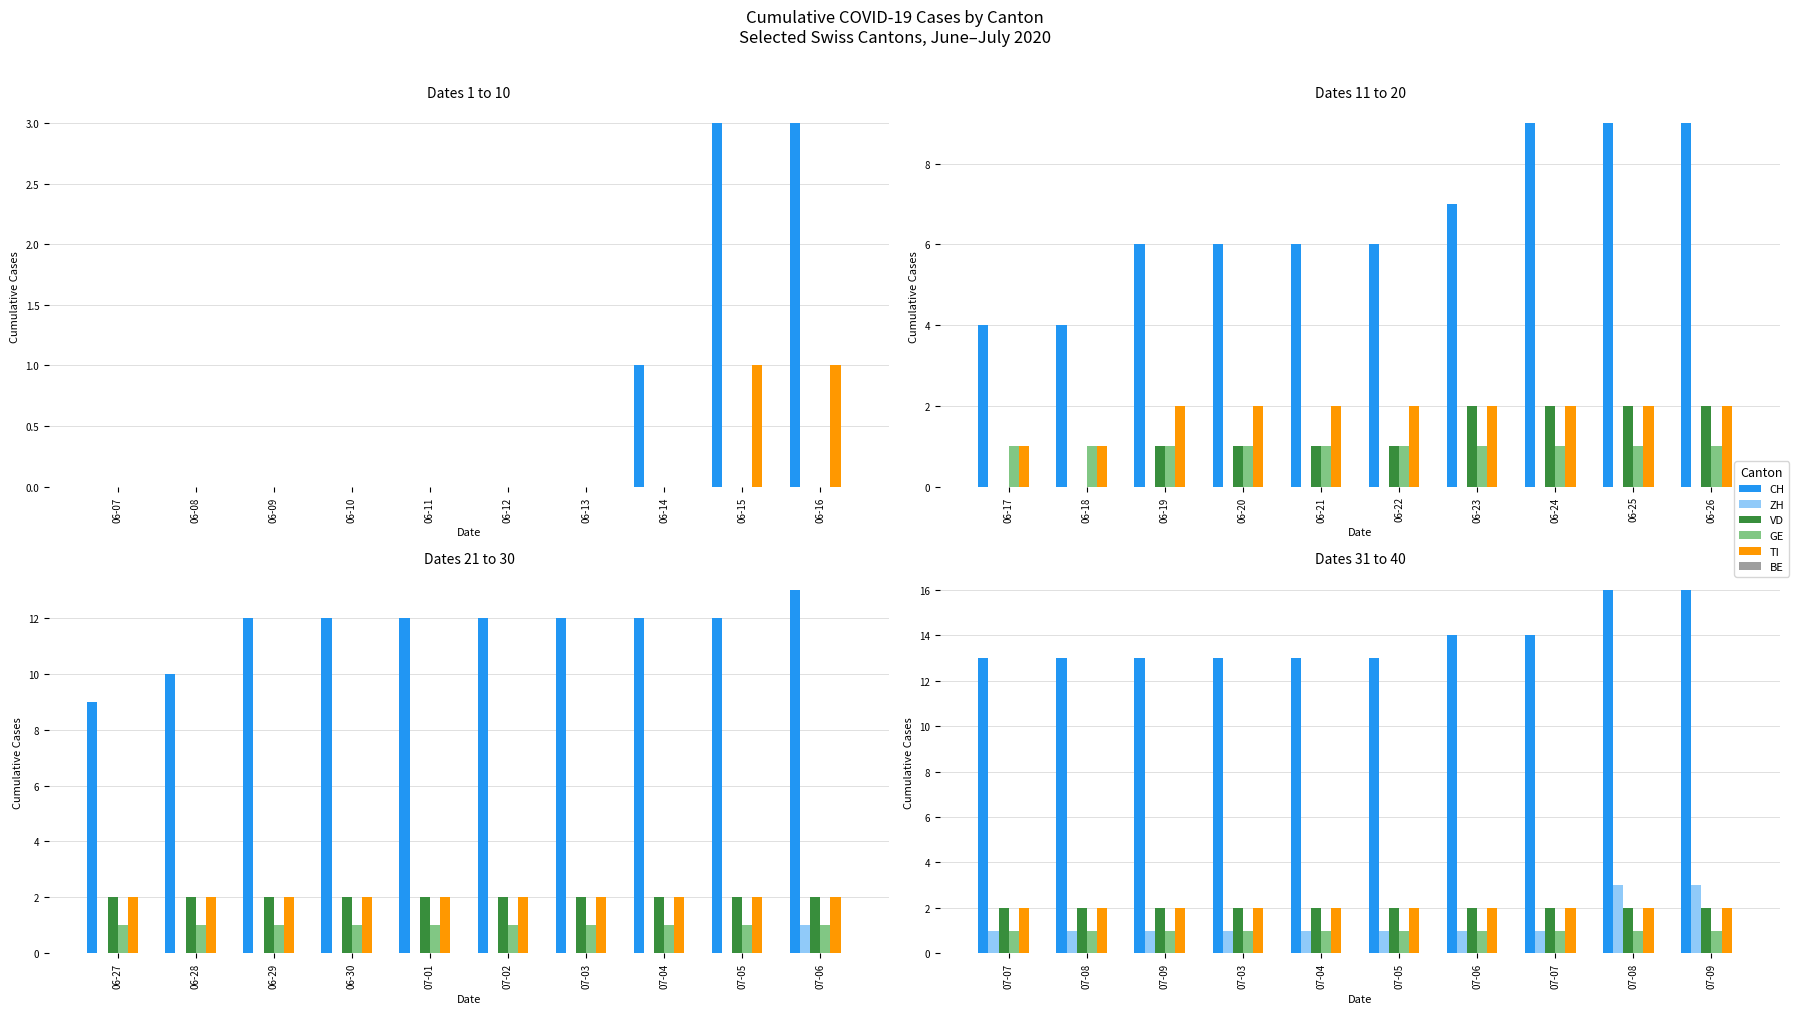

What is the value of the GE bar at the 1st from the left?

1